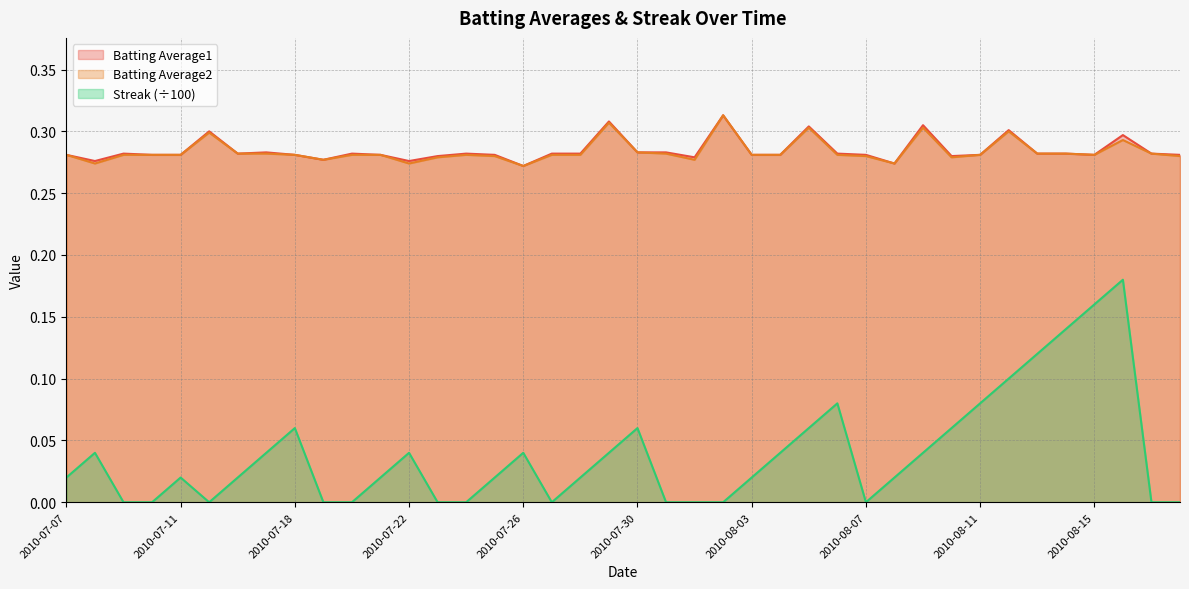

How many values in Streak are above zero?

26